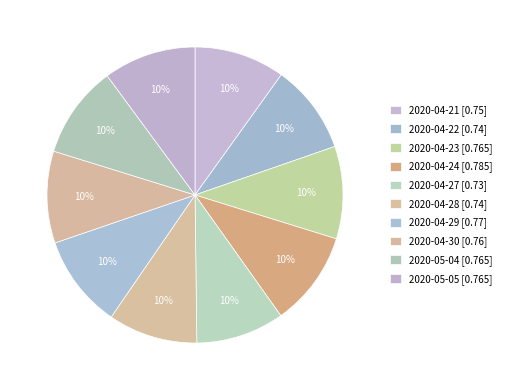

How many segments does this pie chart have?

10